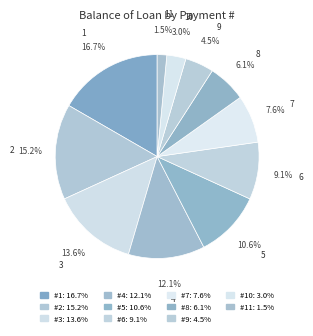

To the nearest percent, what is the difference between the 2 and 3 slice percentages?

2%